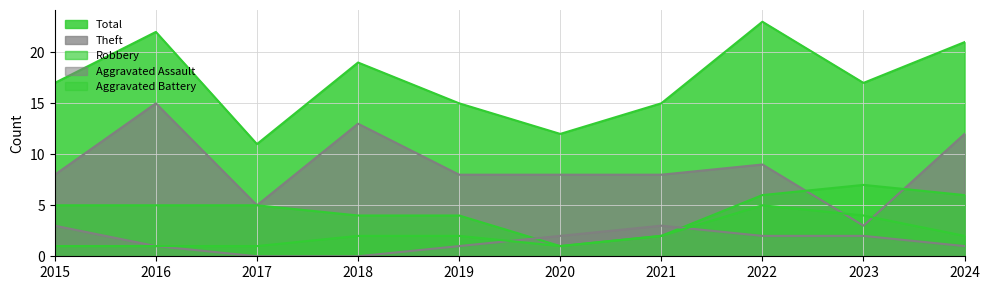

Is the value of Robbery at 2024 greater than the value of Aggravated Assault at 2022?

Yes